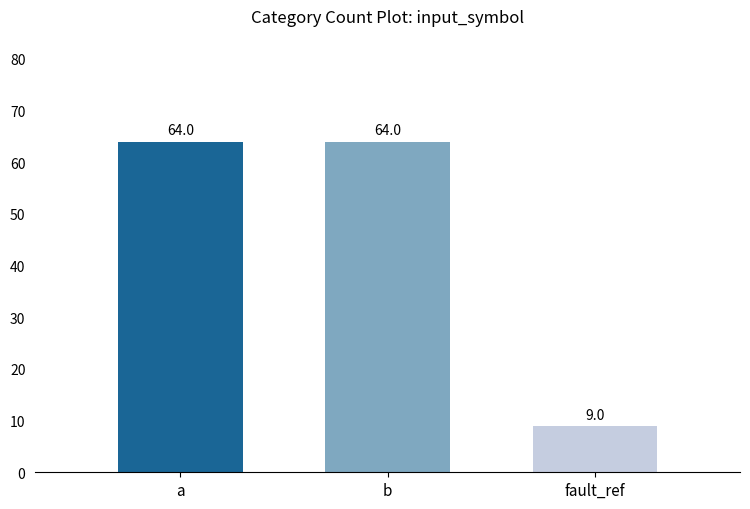

Does the chart contain any negative values?

No